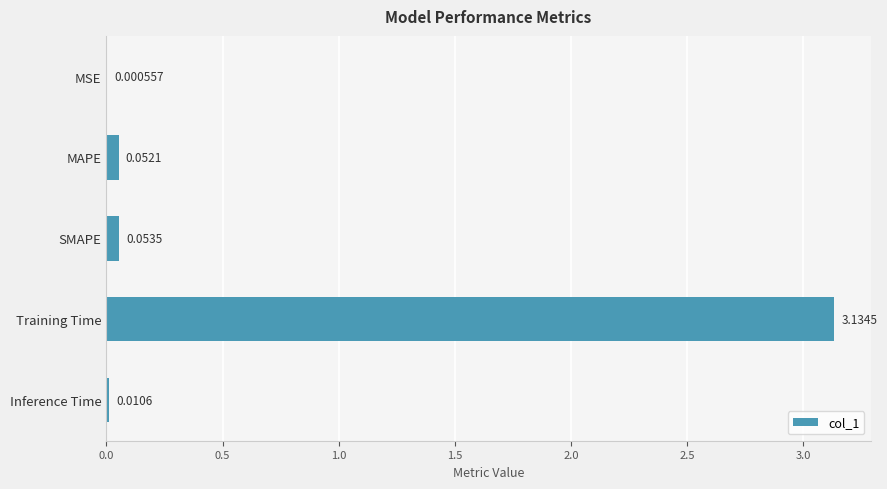

Which label corresponds to the largest value in the chart?

Training Time